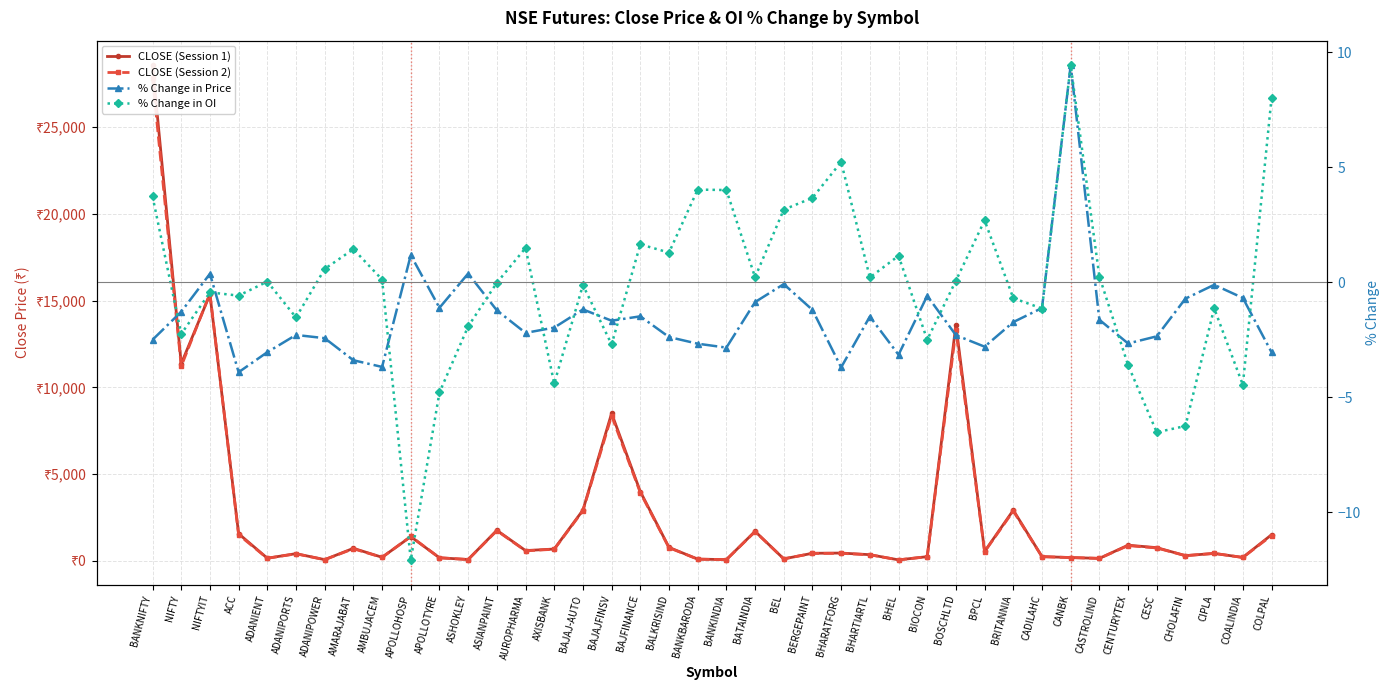

What is the lowest value of the CLOSE (Session 2) series?

46.0